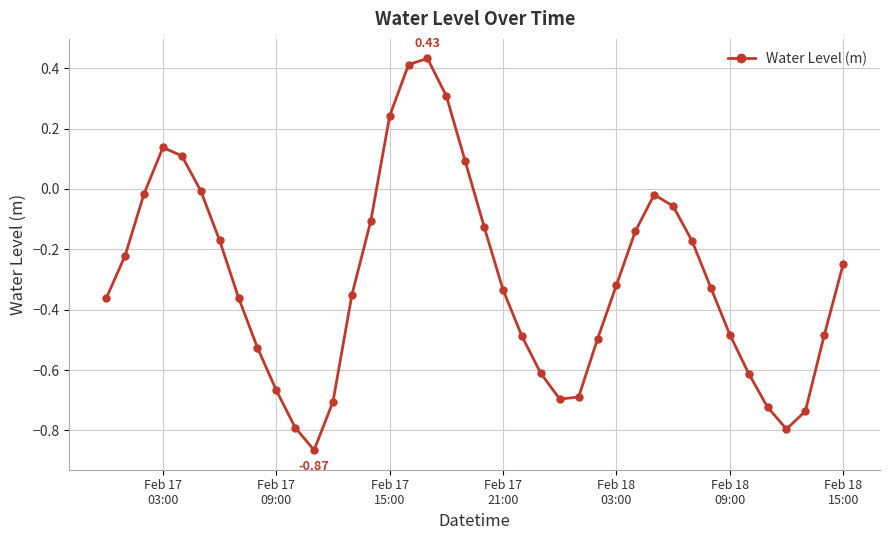

What is the difference between the maximum and minimum values?

1.3